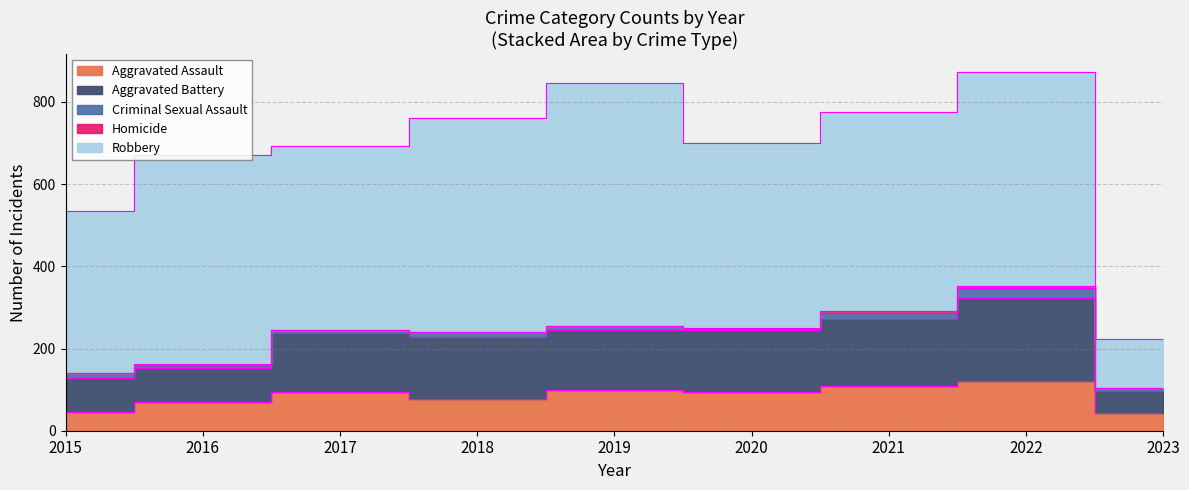

What is the value of the Aggravated Battery point at the 6th from the left?

150